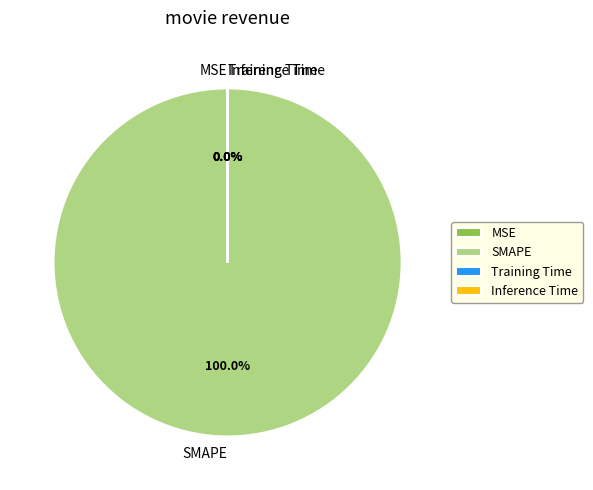

Rank the categories by value from lowest to highest.

MSE, Inference Time, Training Time, SMAPE